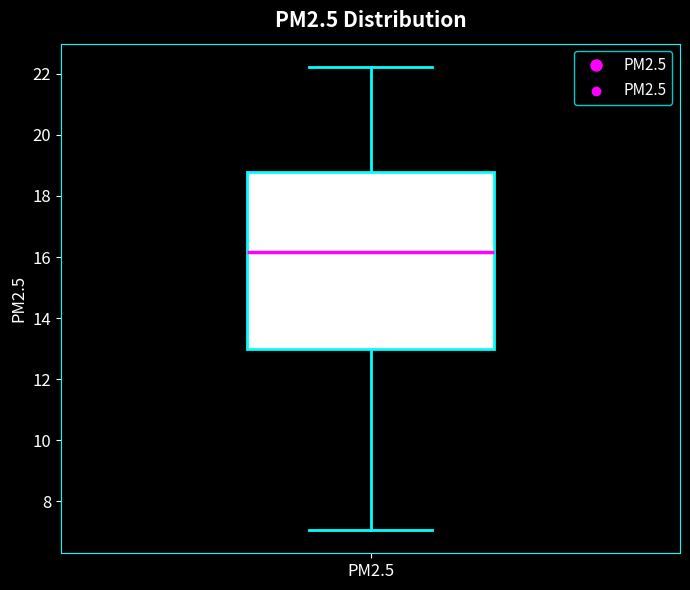

Read this box plot against the y-axis: the position of the median line, the range covered by the box, and the ends of both whiskers. The values are not printed on the chart, so give them approximately, as read against the axis.

median 16.2, box 13.0 to 18.8, whiskers 7.0 to 22.2